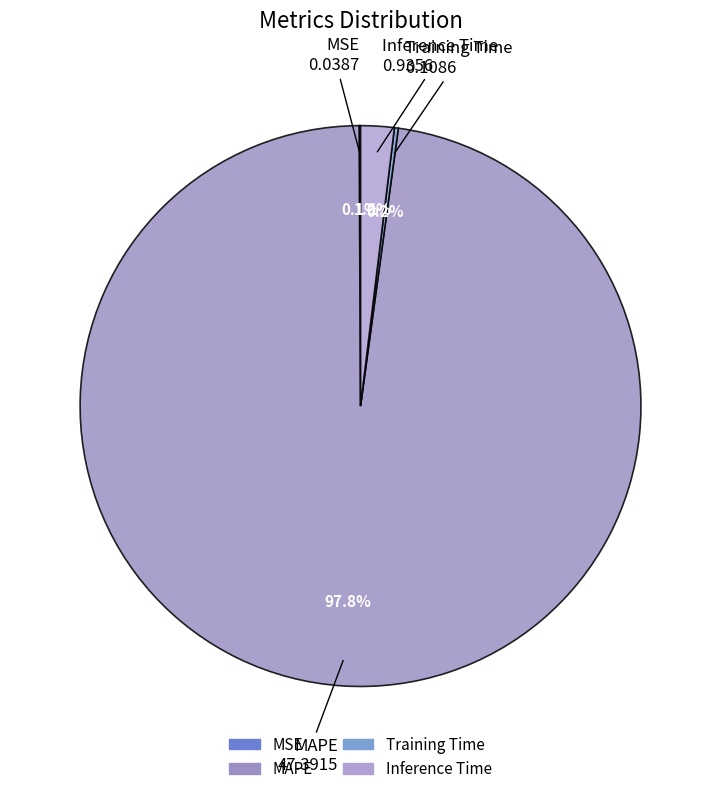

Which slice represents more than half of the pie?

MAPE